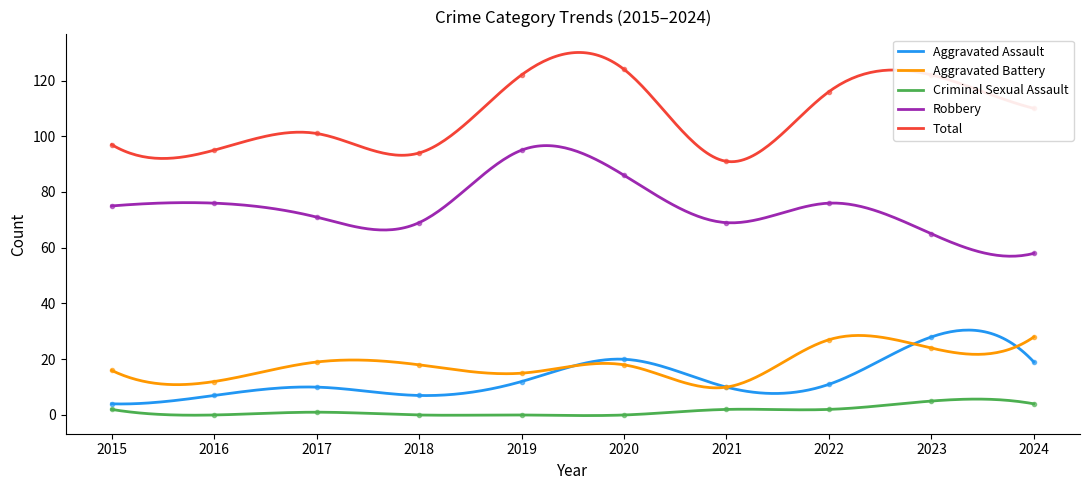

True or false: Aggravated Assault and Robbery cross at least once.

False